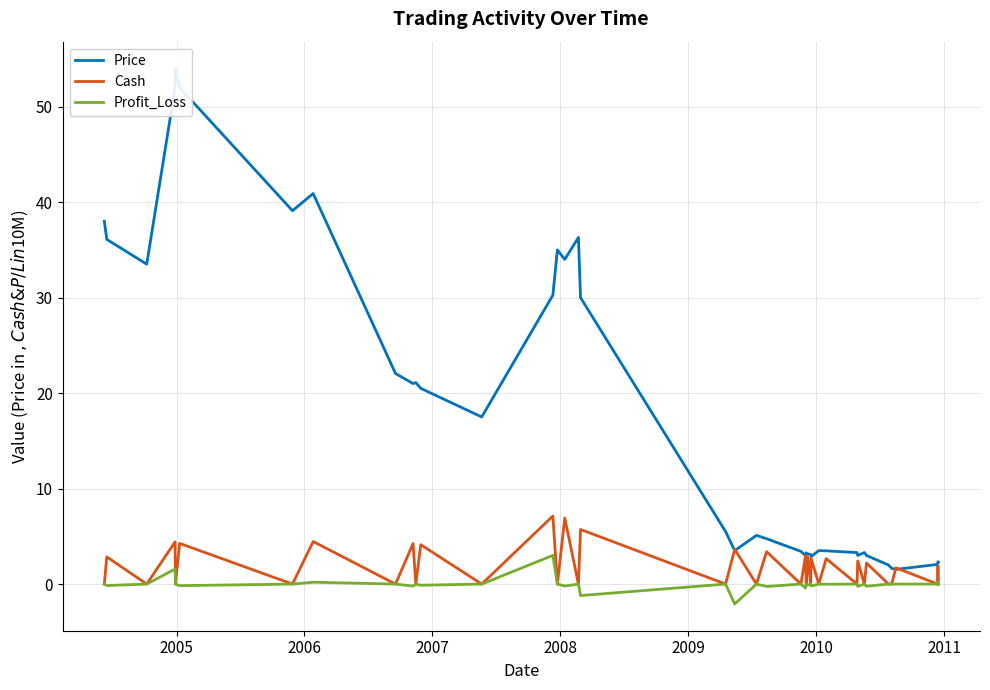

What is the minimum value for Profit_Loss?

-2.1